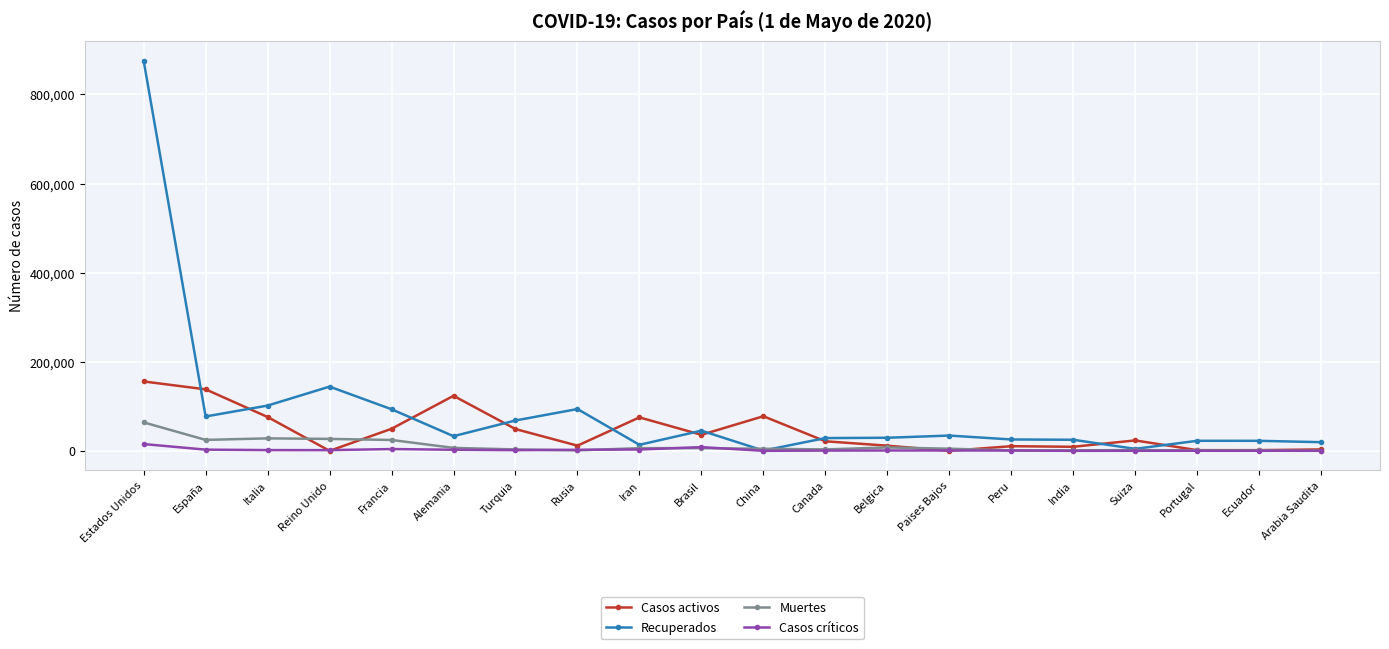

What is the label of the 16th point from the right?

Francia